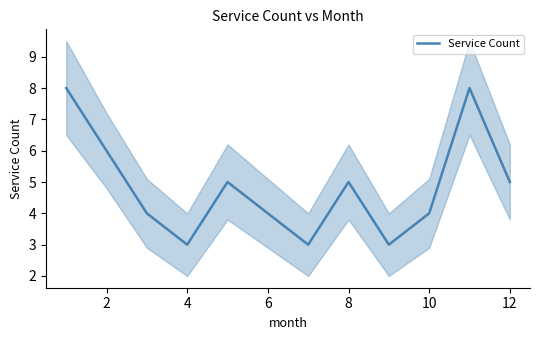

What is the highest value of the Service Count series?

8